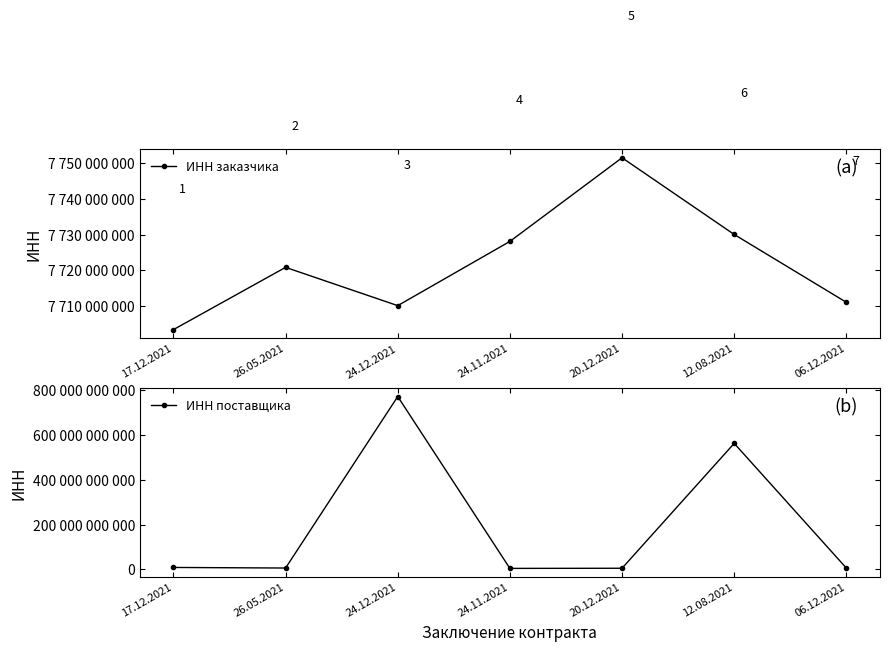

At which label does ИНН поставщика reach its peak?

24.12.2021